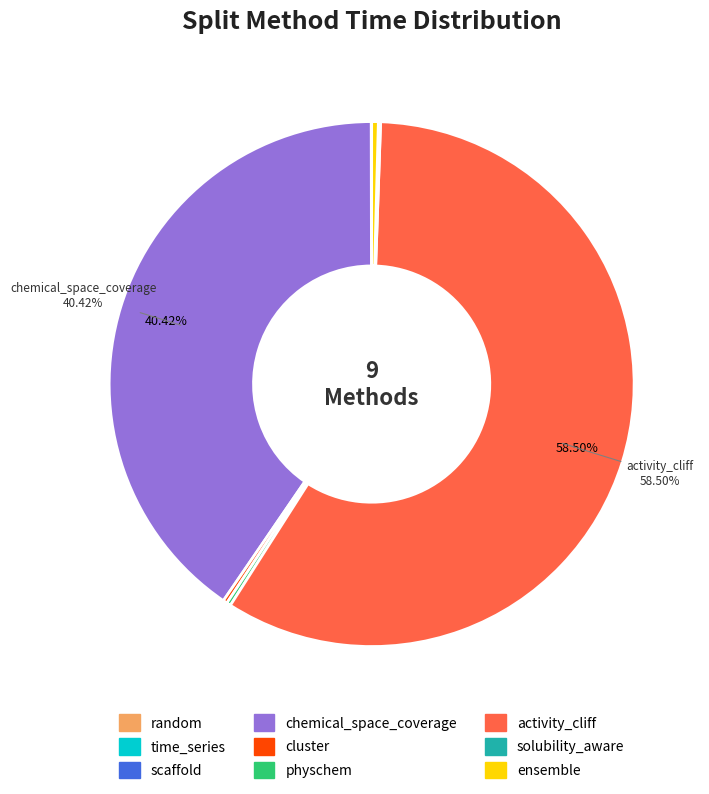

Is there a majority slice in this chart?

Yes